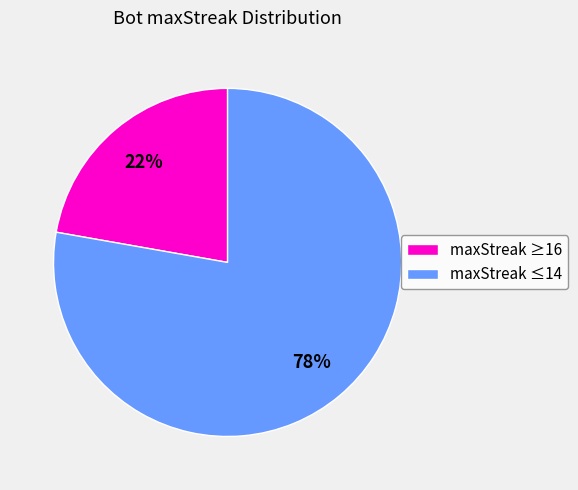

Count the number of slices in the pie.

2